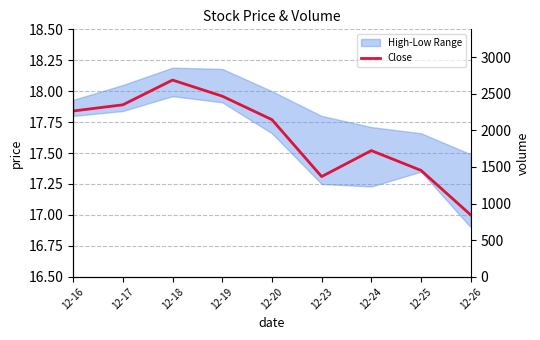

Rank the categories by value from lowest to highest.

12-26, 12-23, 12-25, 12-24, 12-20, 12-16, 12-17, 12-19, 12-18